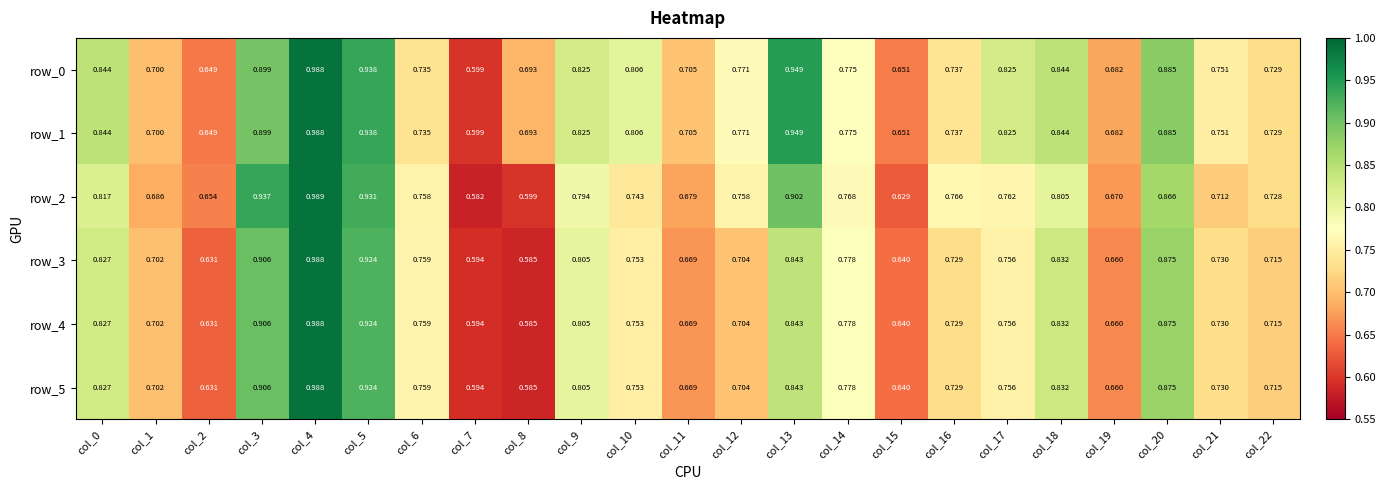

Is the value of row_2 at col_1 greater than the value of row_4 at col_15?

Yes